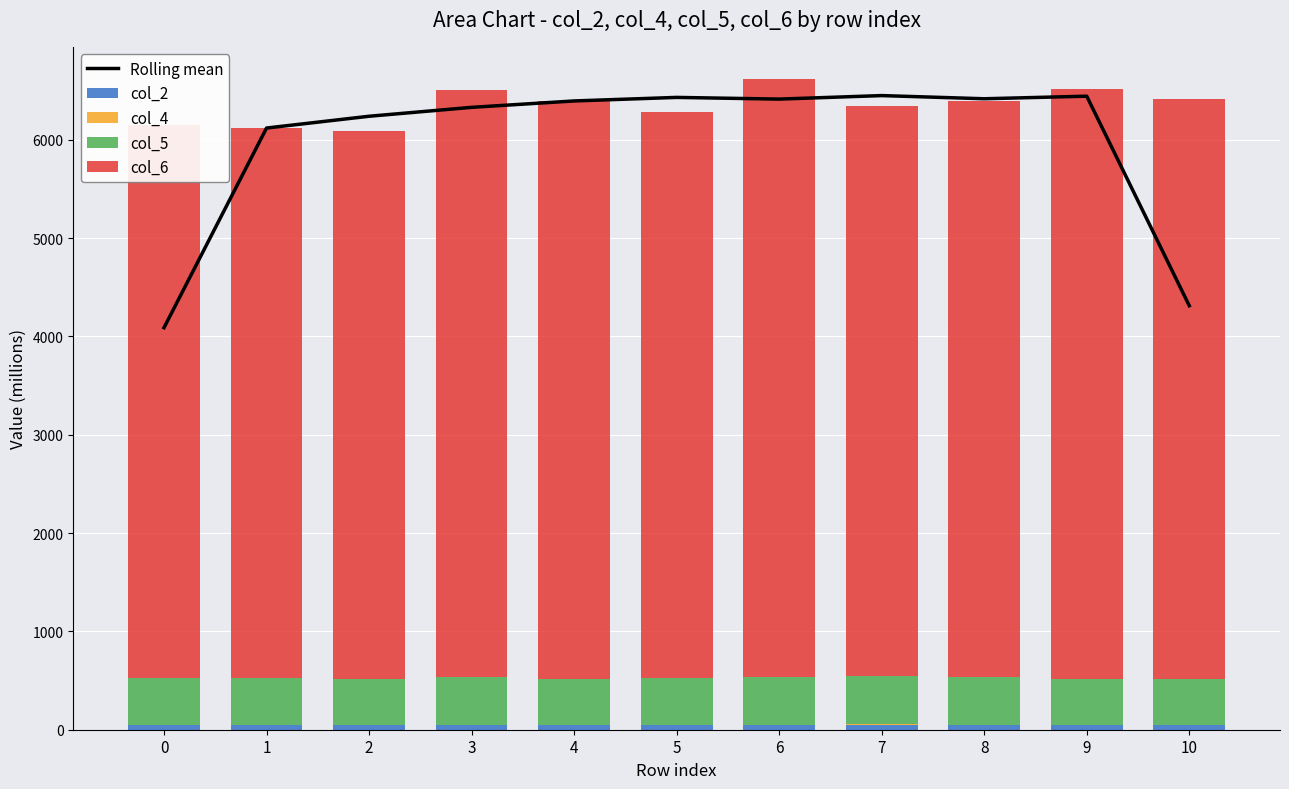

Which has a higher value, 8 or 5?

5